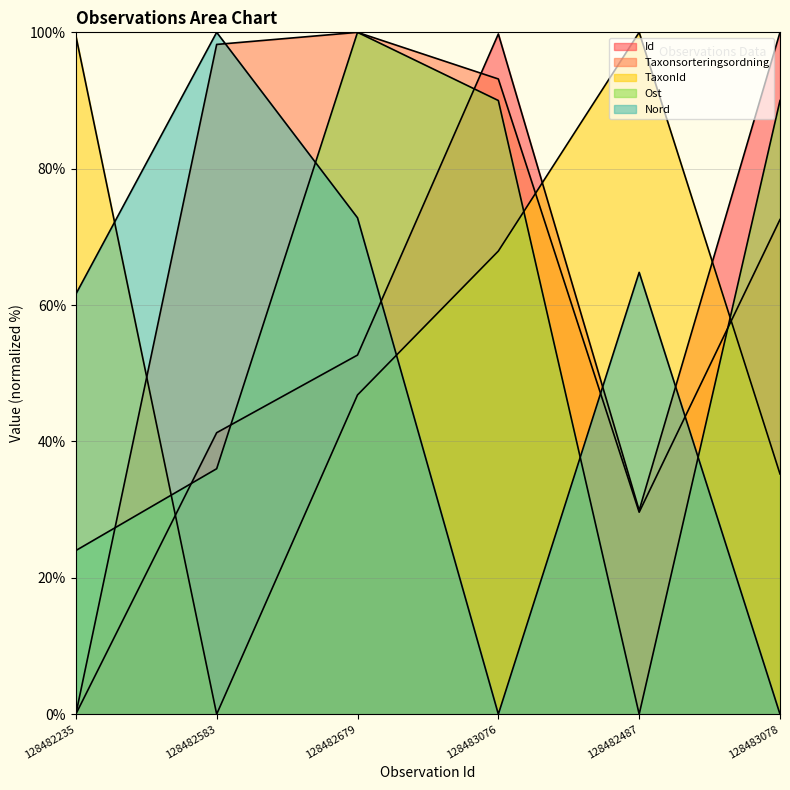

The Ost series shows 13.8 at 128482235. True or false?

False